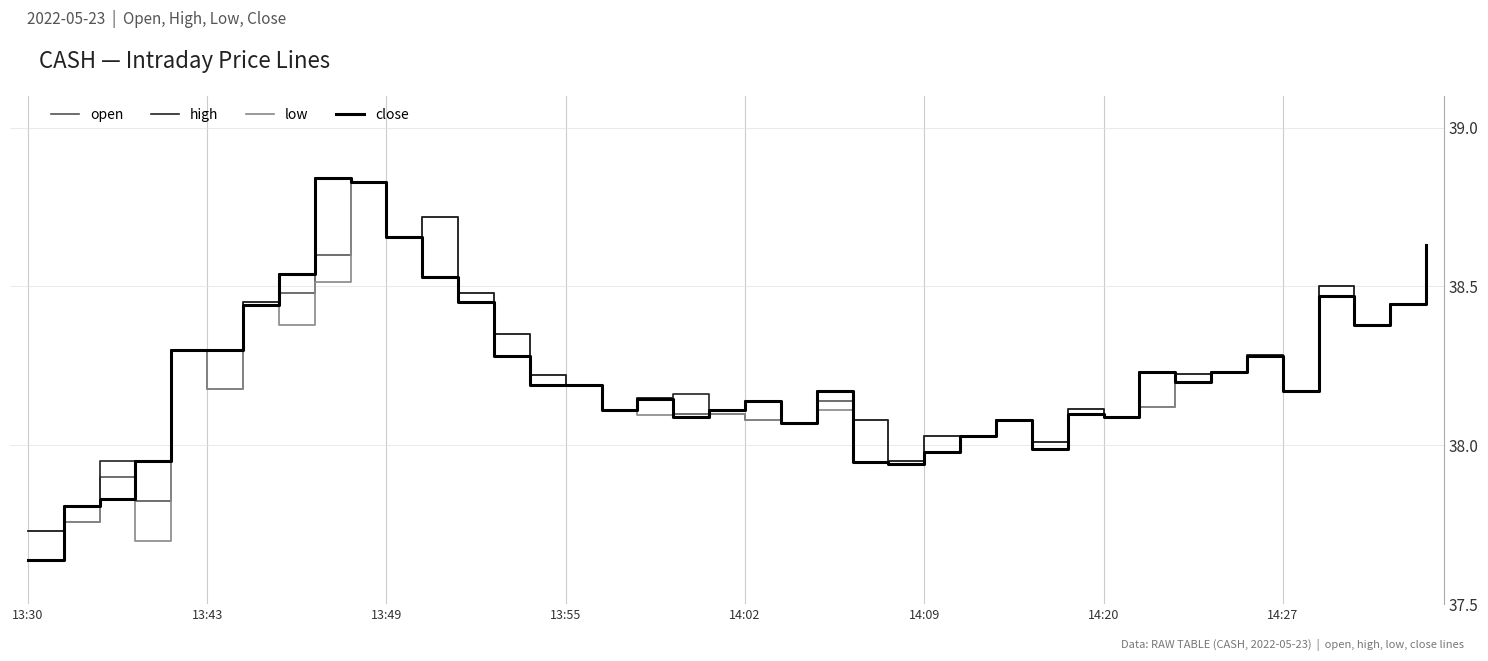

What is the difference between the second highest and minimum values in the open series?

1.0